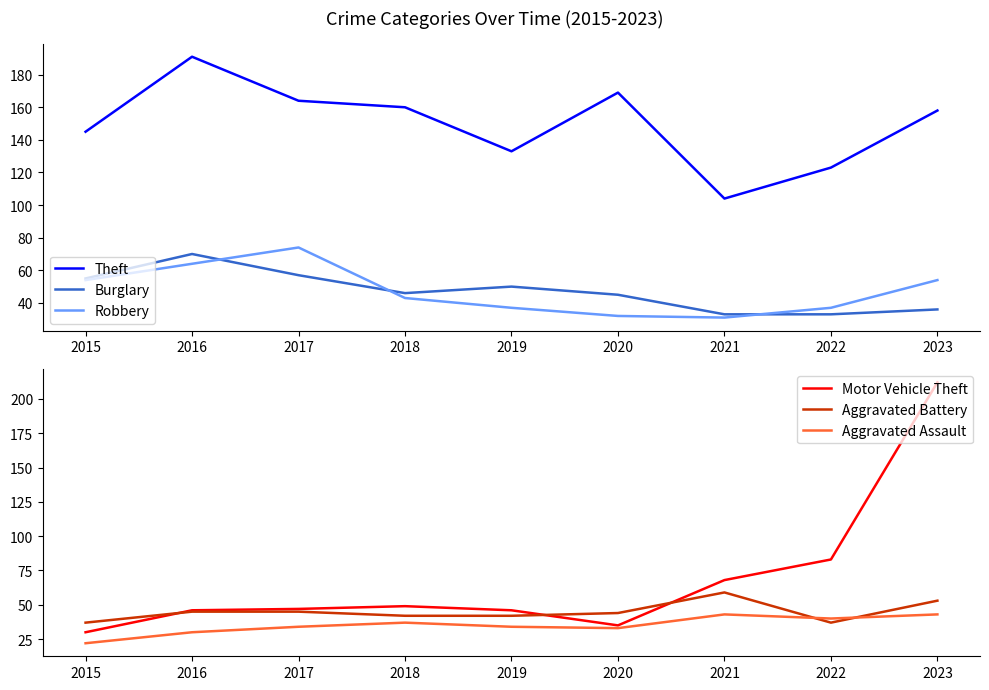

True or false: Robbery has a value of 43 at 2018.

True